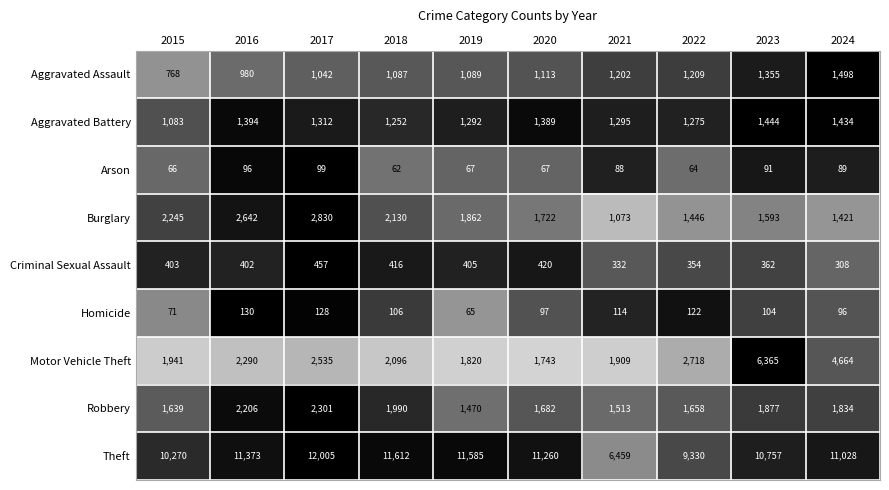

True or false: Aggravated Assault has a value of 1355 at 2023.

True